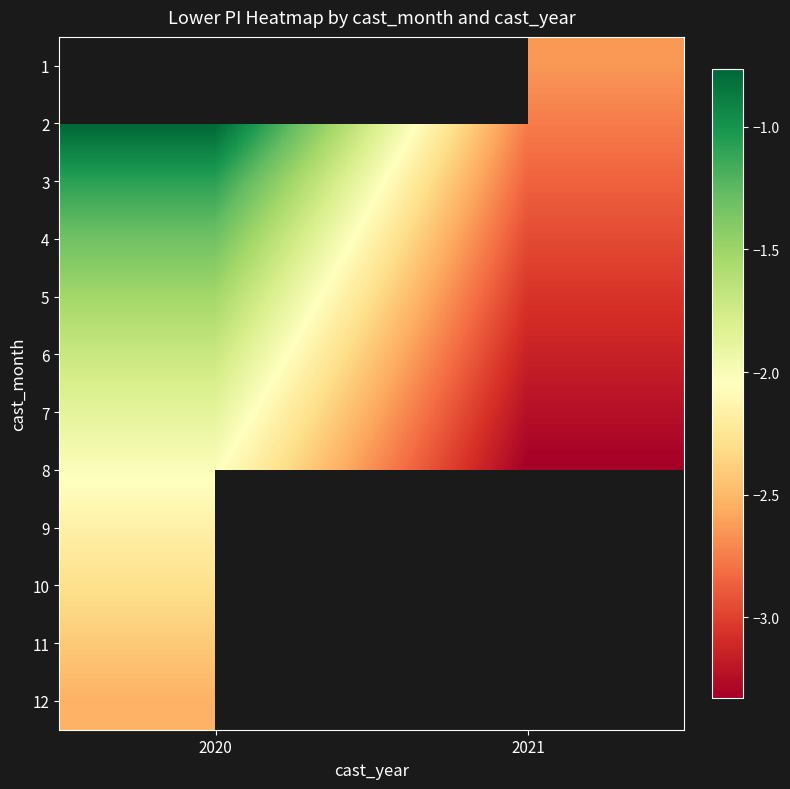

Which series has the largest total across all categories?

2